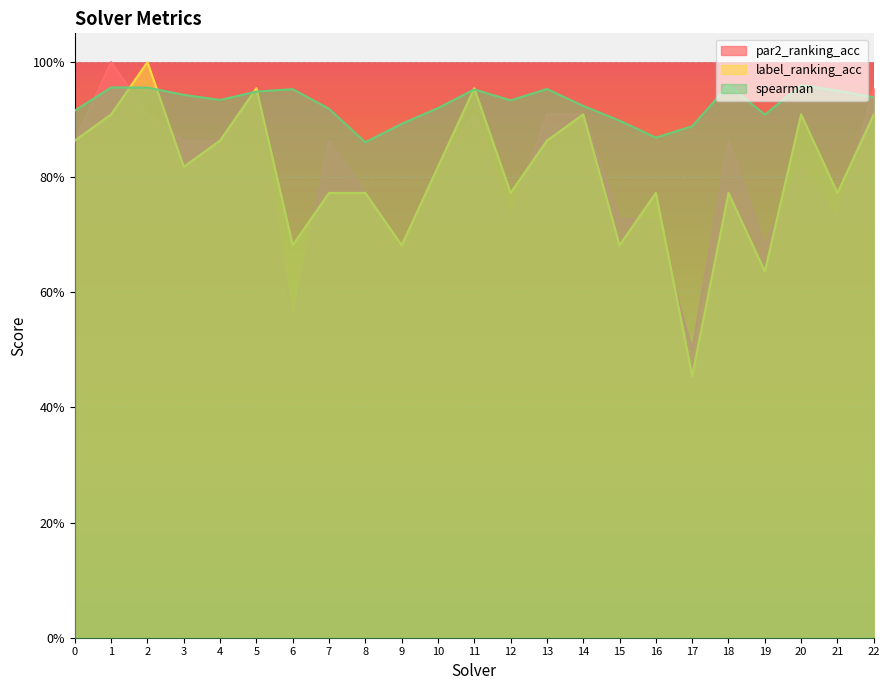

List the series in order of their peak value, highest first.

par2_ranking_acc, label_ranking_acc, spearman